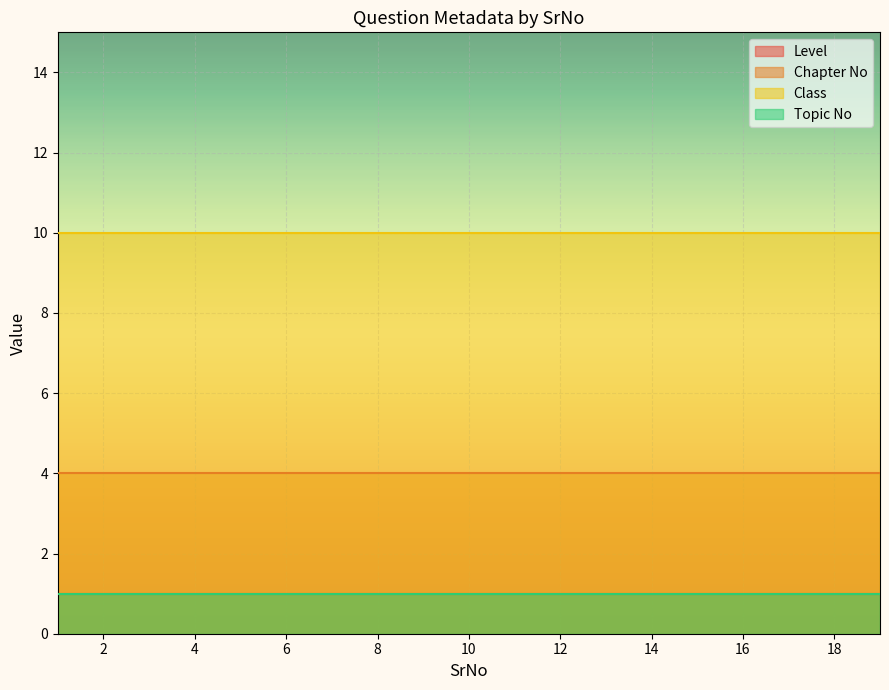

Rank the series by their maximum value, from highest to lowest.

Class, Chapter No, Level, Topic No